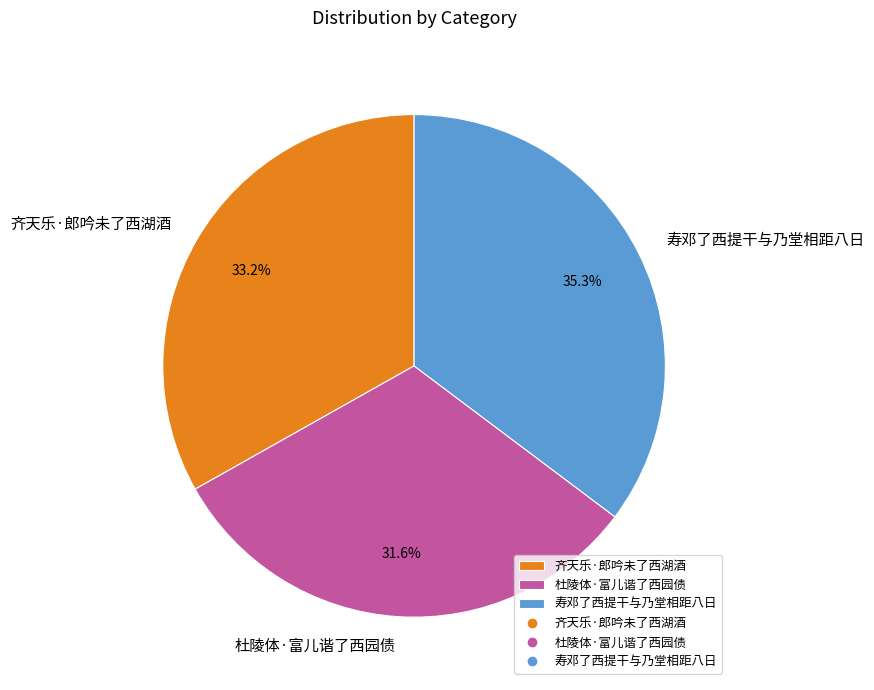

What percentage is the 齐天乐·郎吟未了西湖酒 slice, to the nearest percent?

33%